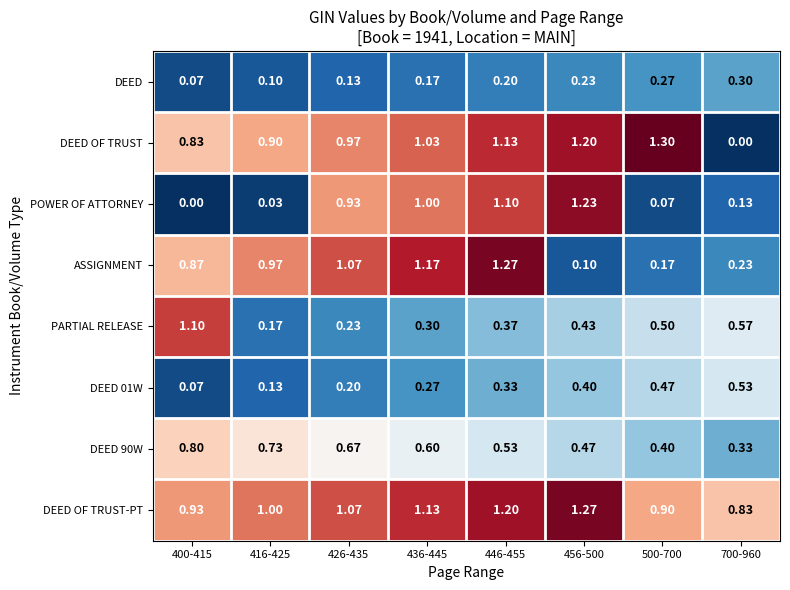

Which series has the largest total across all categories?

DEED OF TRUST-PT